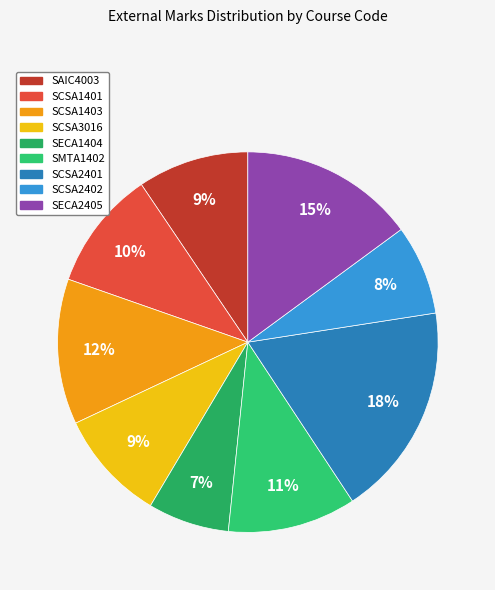

To the nearest percent, what is the difference between the SECA2405 and SCSA2401 slice percentages?

3%